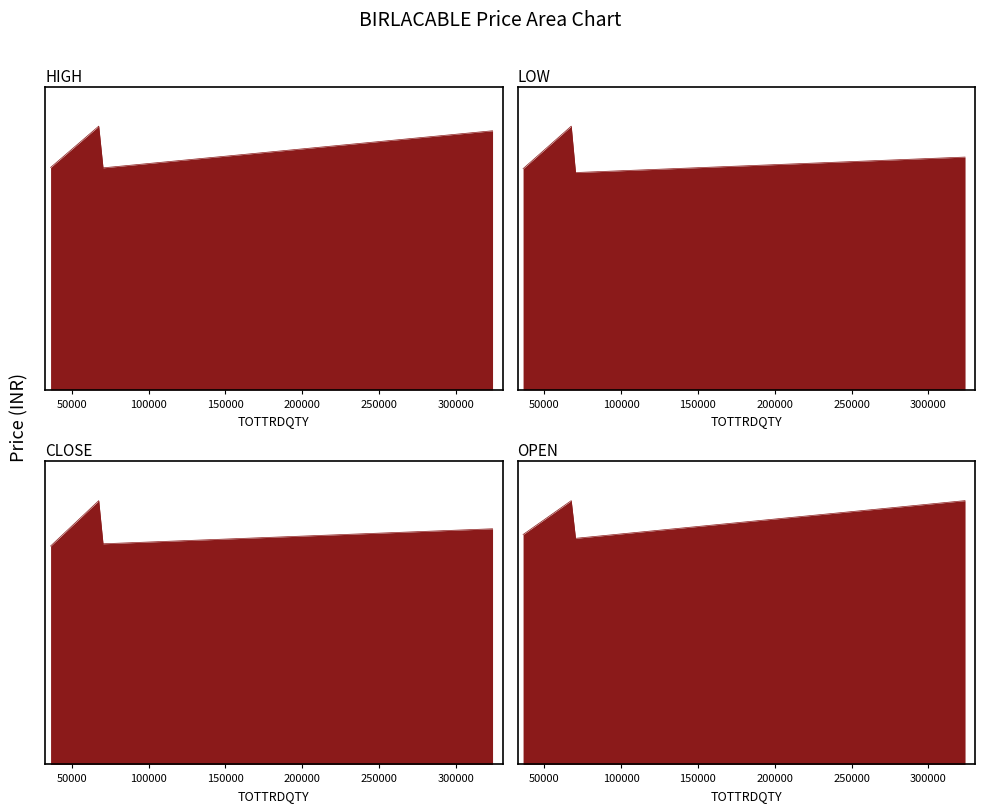

Rank the series by their maximum value, from highest to lowest.

HIGH, CLOSE, OPEN, LOW